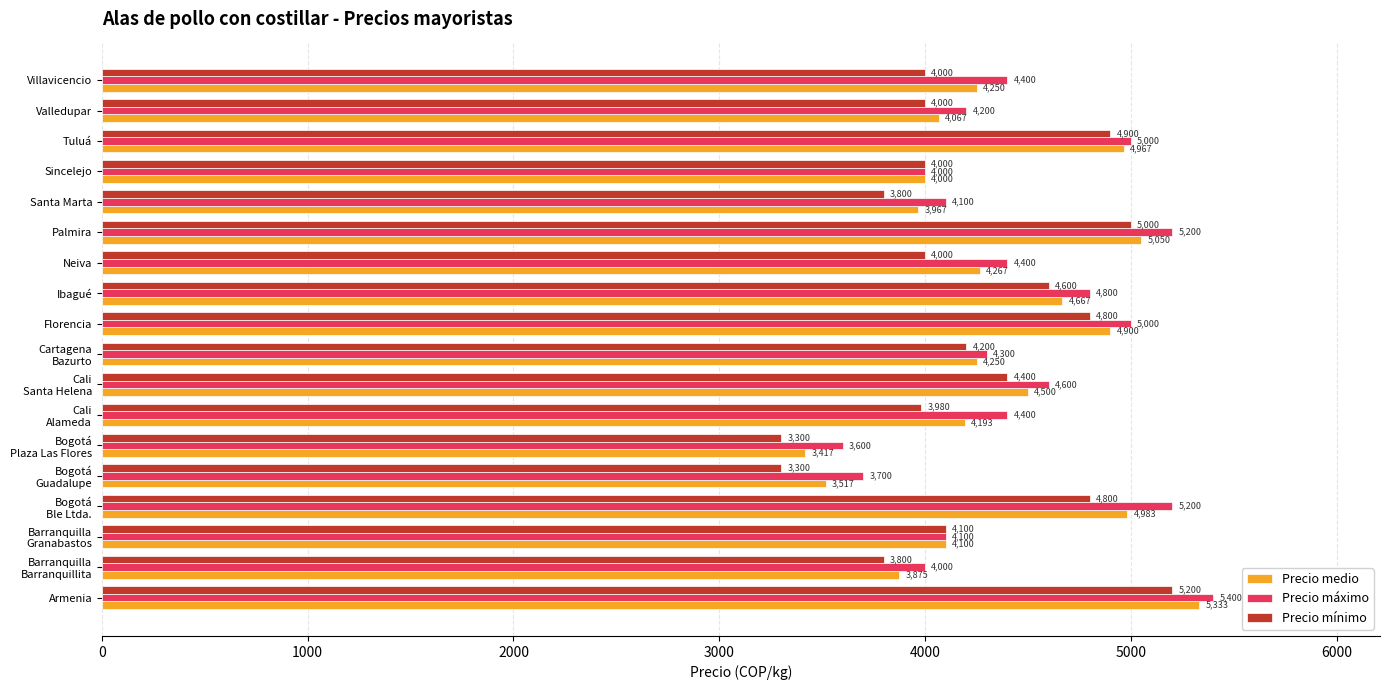

Count the number of data series in this chart.

3